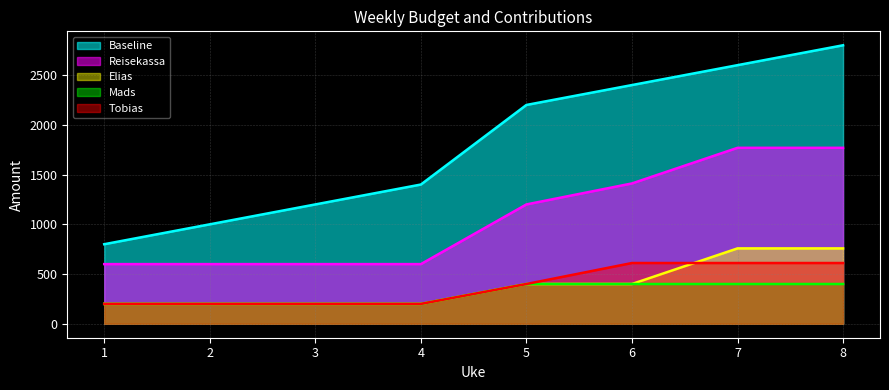

What is the difference between the maximum and second lowest values in the Reisekassa series?

1169